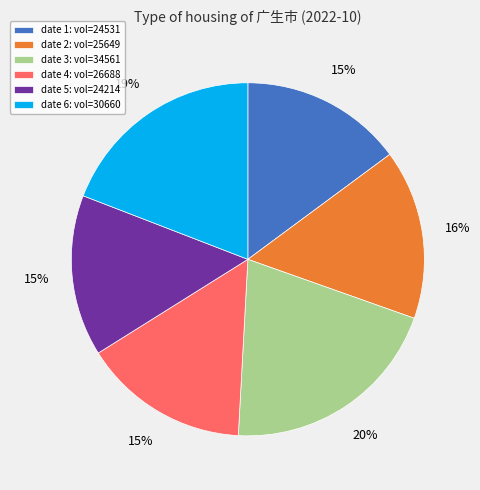

To the nearest percent, what portion does date 4: vol=26688 represent?

15%